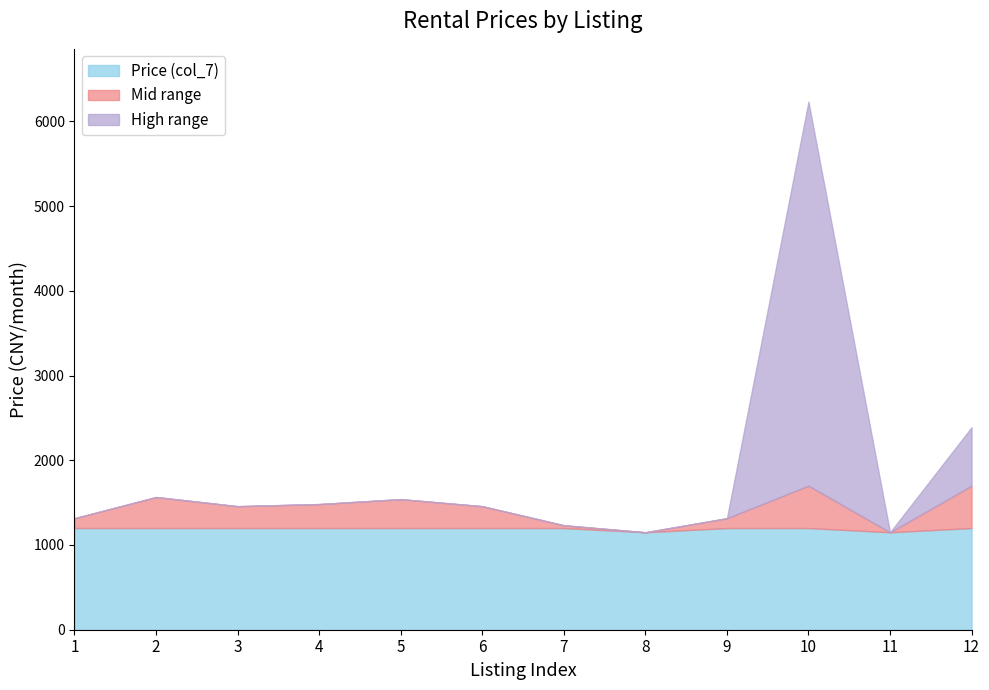

At which category is the sum across all series the highest?

10